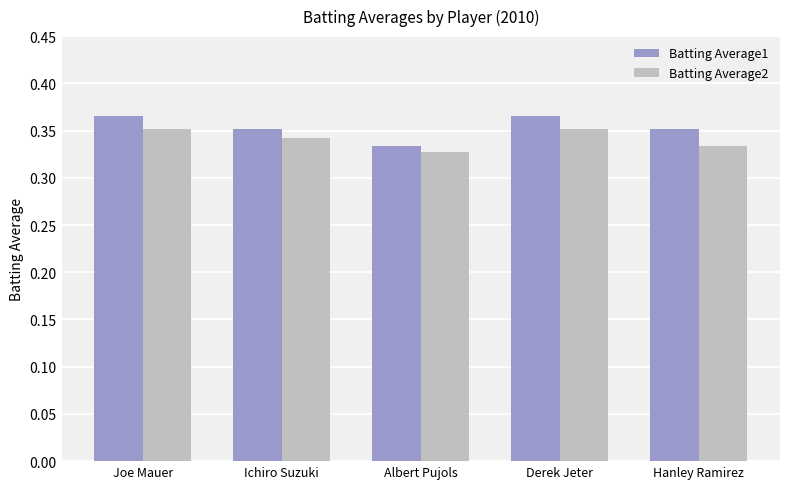

At how many categories does at least one series exceed 0?

5